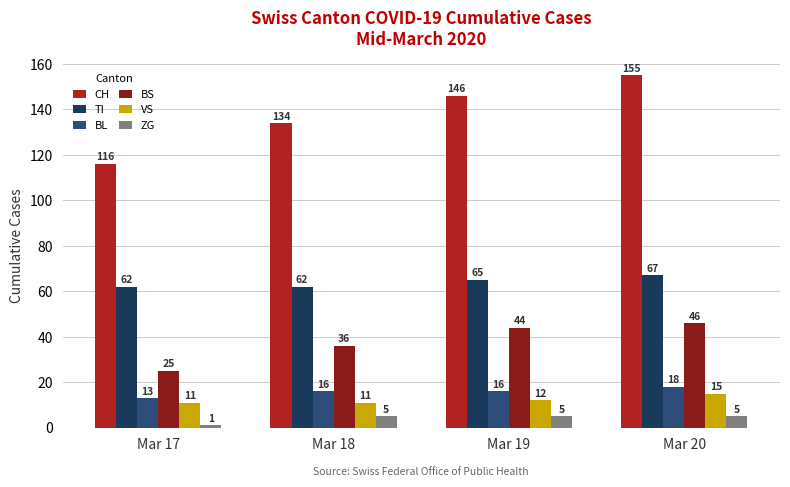

Which label corresponds to the smallest value in the chart?

Mar 17